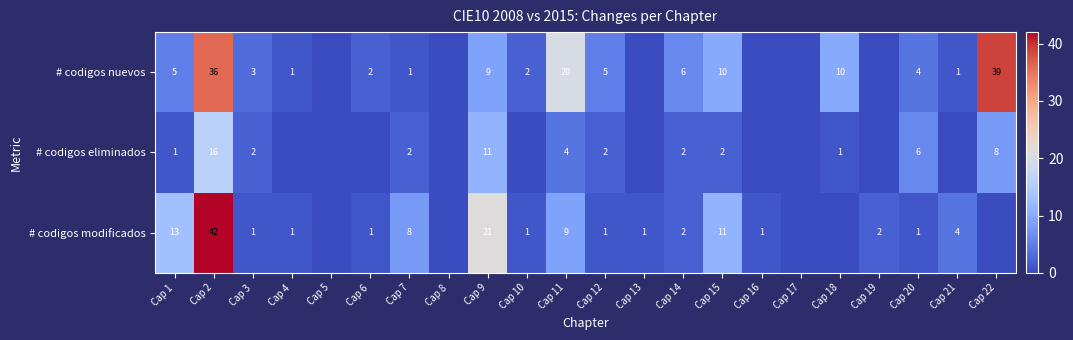

What is the difference between the # codigos nuevos values at Cap 21 and Cap 2?

35